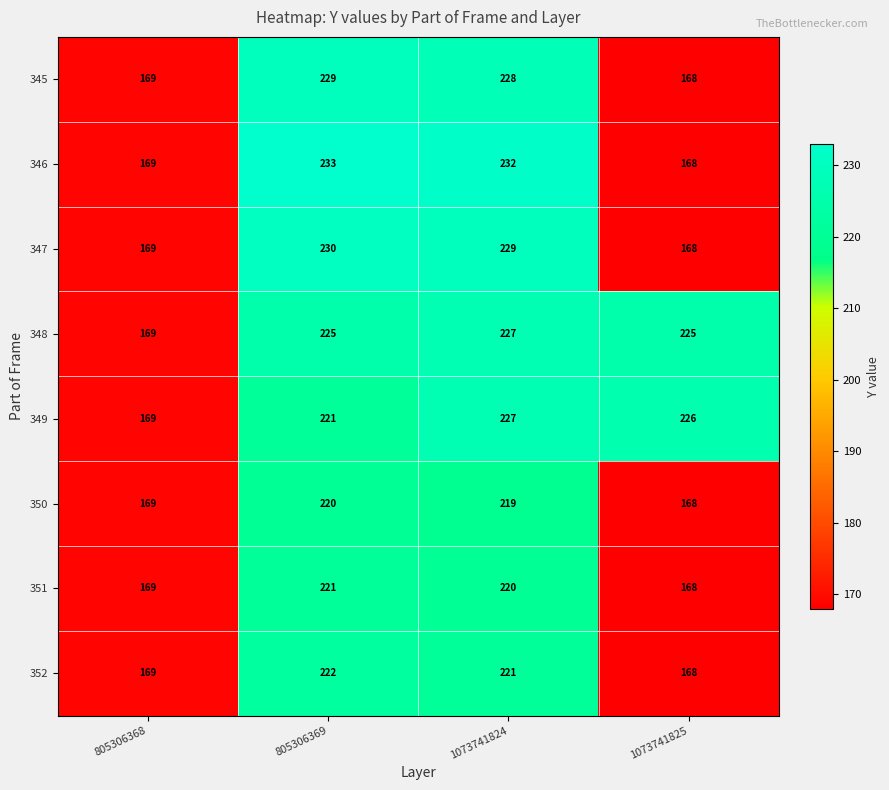

Is it true that 351 equals 107 at 1073741824?

False